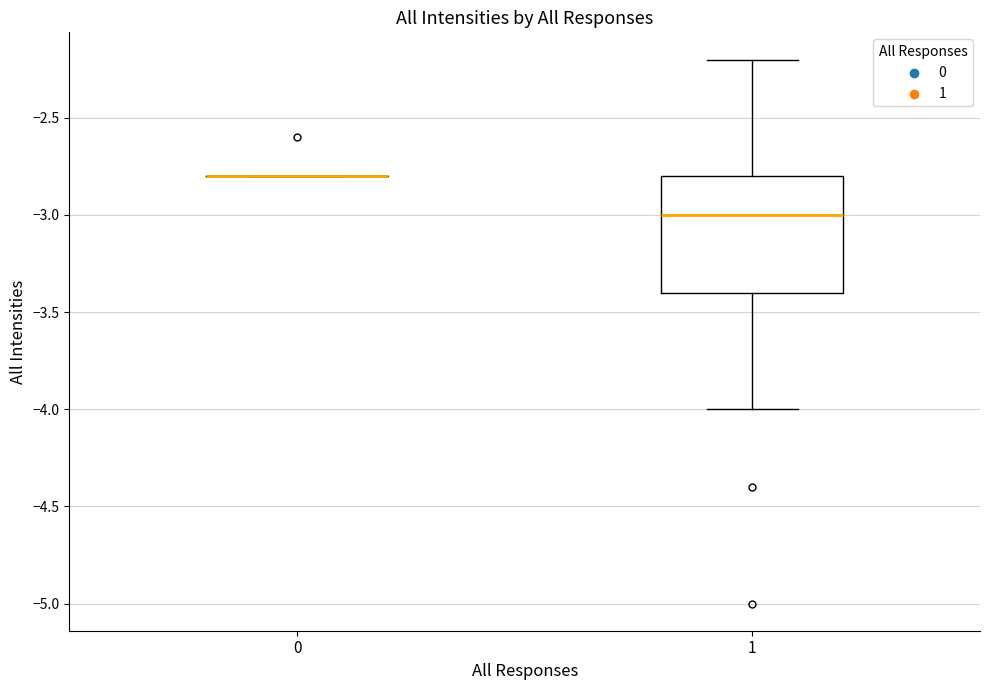

Reading left to right, read every box against the y-axis: the position of its median line, the range the box covers, and the ends of its whiskers. The values are not printed on the chart, so give them approximately, as read against the axis.

0: box collapsed to a line at -2.8, whiskers -2.8 to -2.8
1: median -3.0, box -3.4 to -2.8, whiskers -4.0 to -2.2